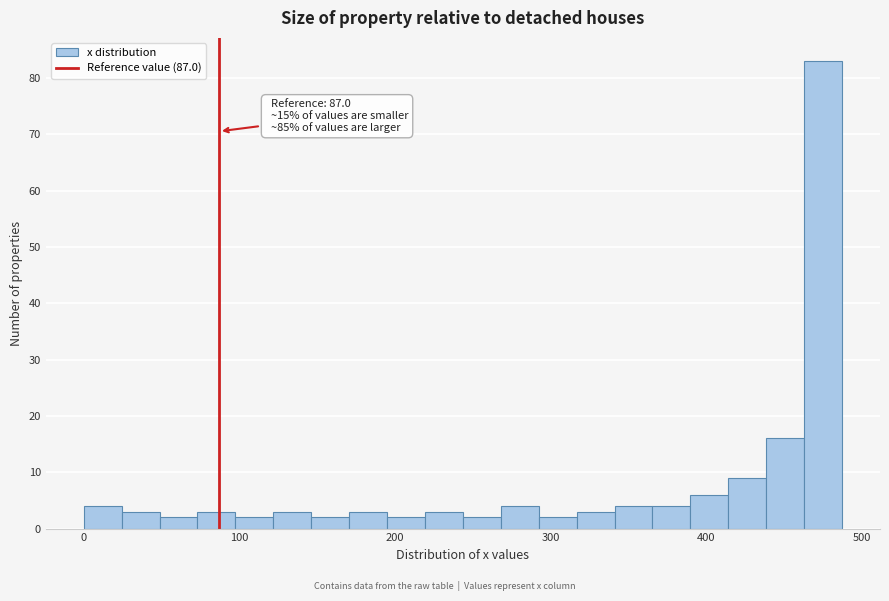

Around what value on the x-axis is the tallest bar? Give the approximate position of its centre, as read against the axis.

480